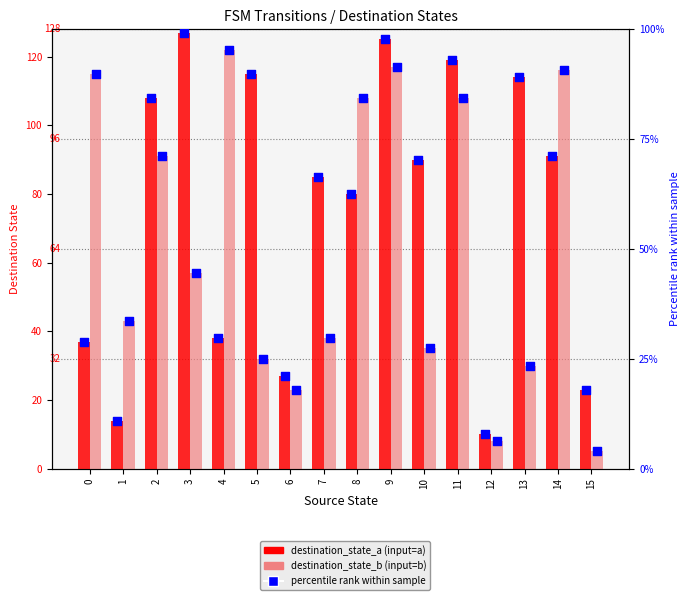

Which series has the largest total across all categories?

destination_state_a